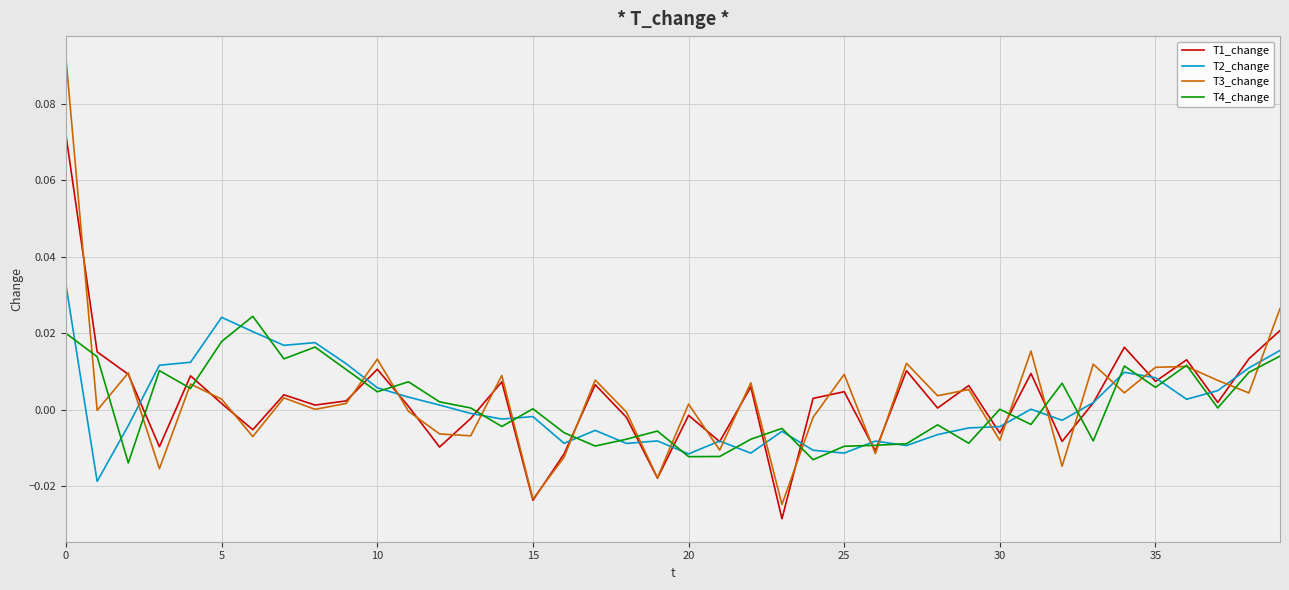

How many interior local valleys does the T1_change series have?

14